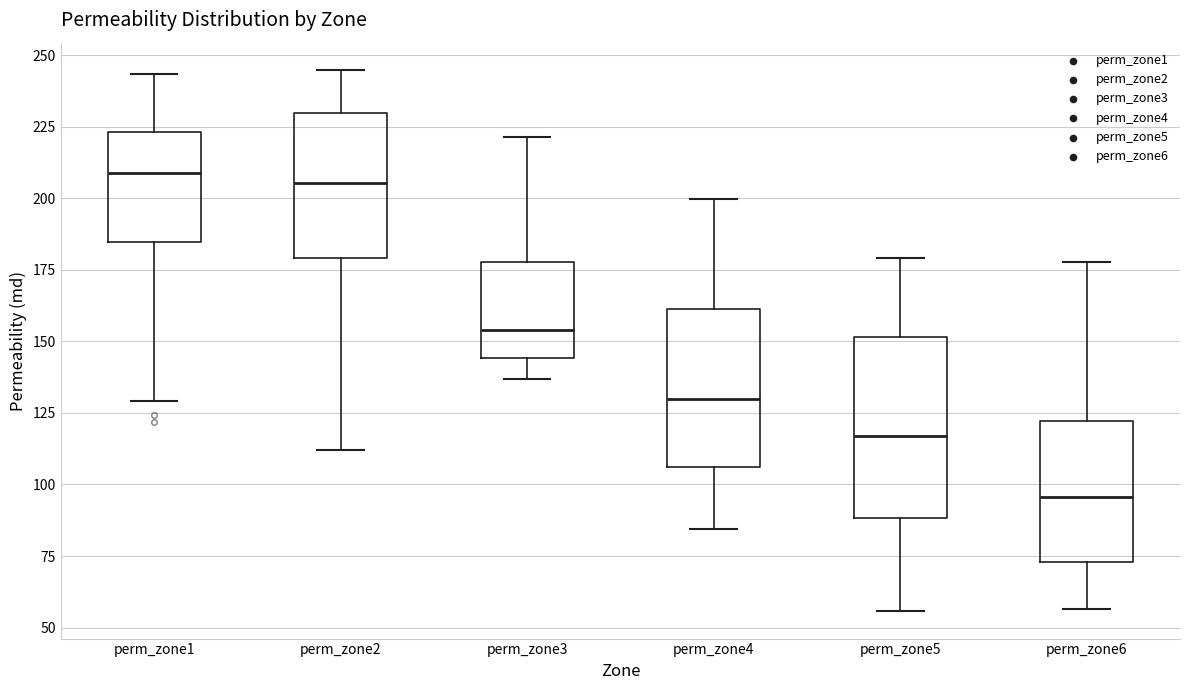

Which box has the lowest median line?

perm_zone6